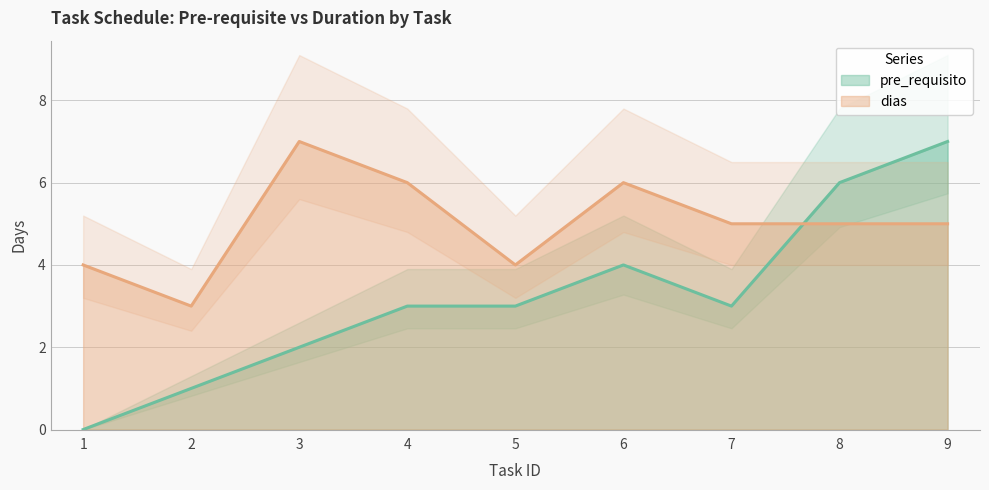

What value does the pre_requisito series have at 8?

6